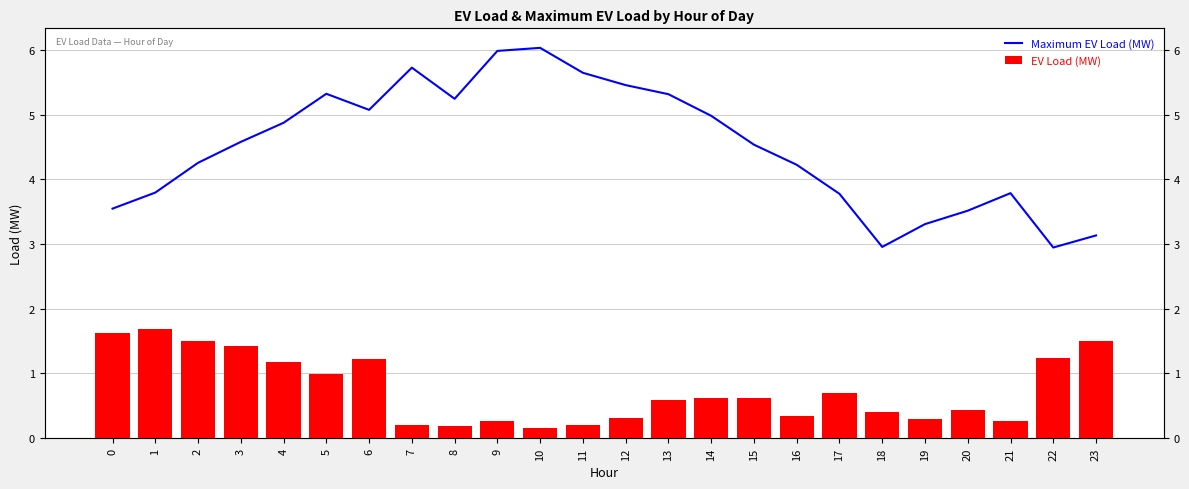

Where is Maximum EV Load (MW) nearest to the value 4?

1